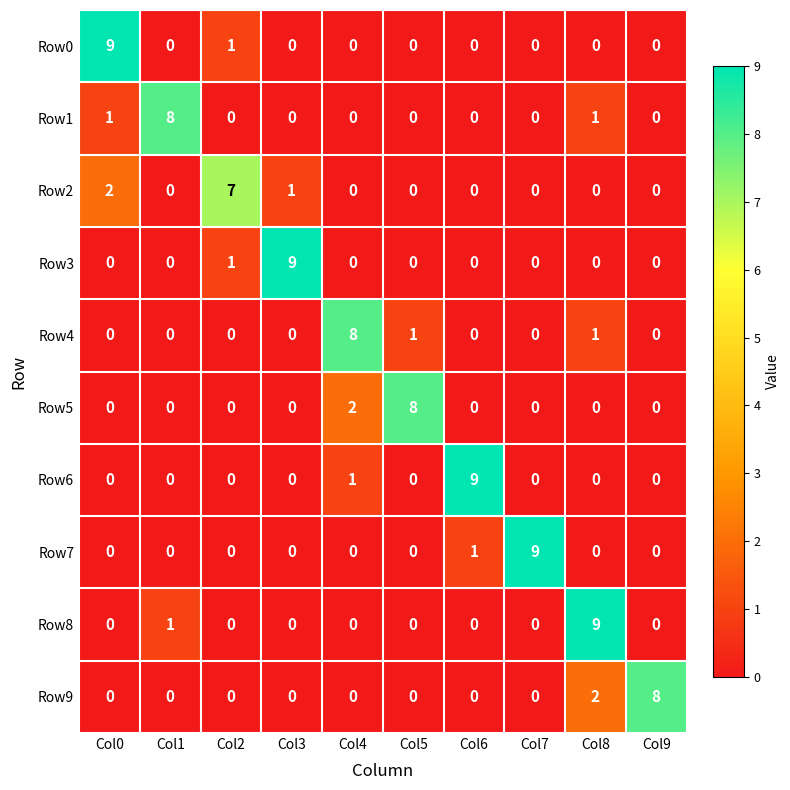

How many Row1 values are between 0 and 1?

9